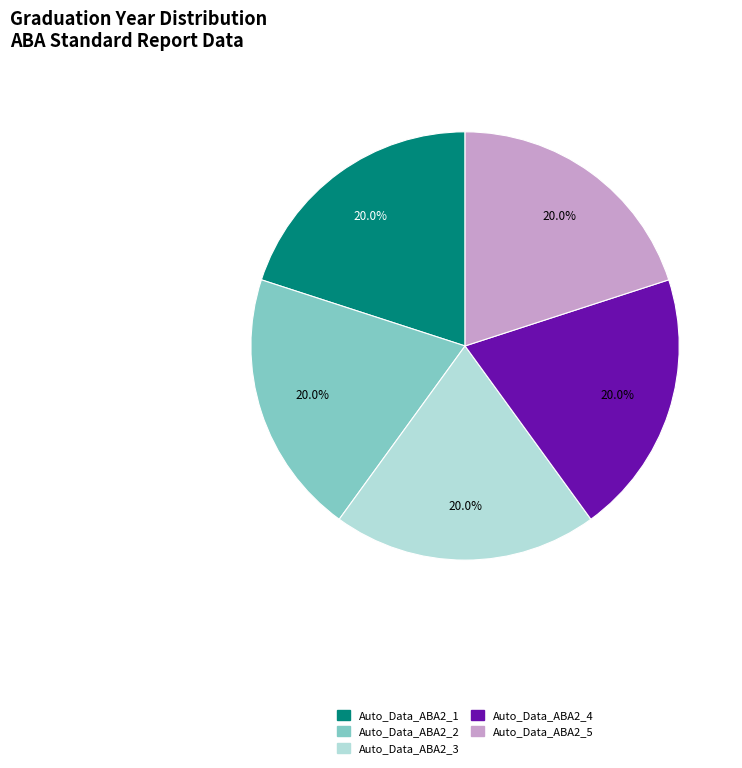

What percentage is the Auto_Data_ABA2_5 slice, to the nearest percent?

20%